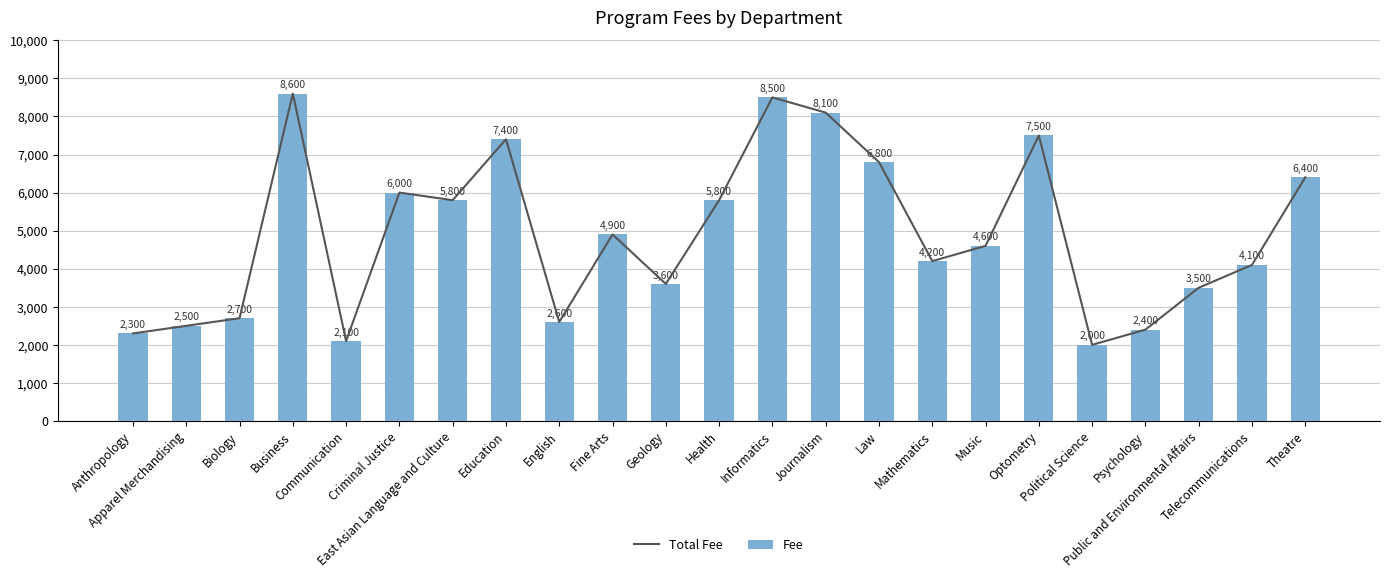

What value does the Total Fee series have at Geology?

3600